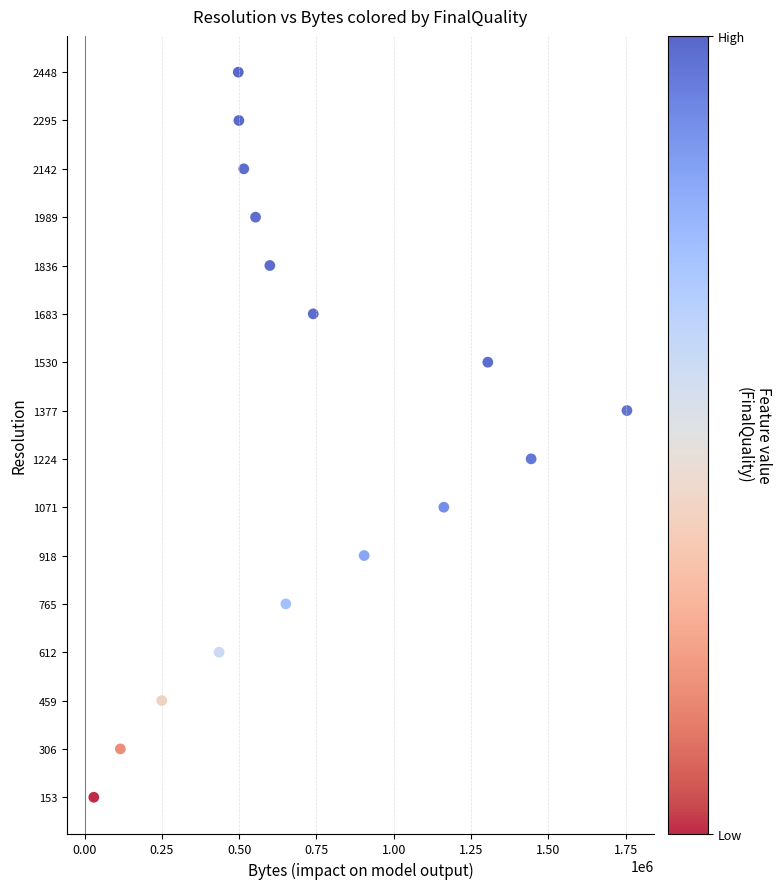

What is the range of X values (max minus min)?

1724879